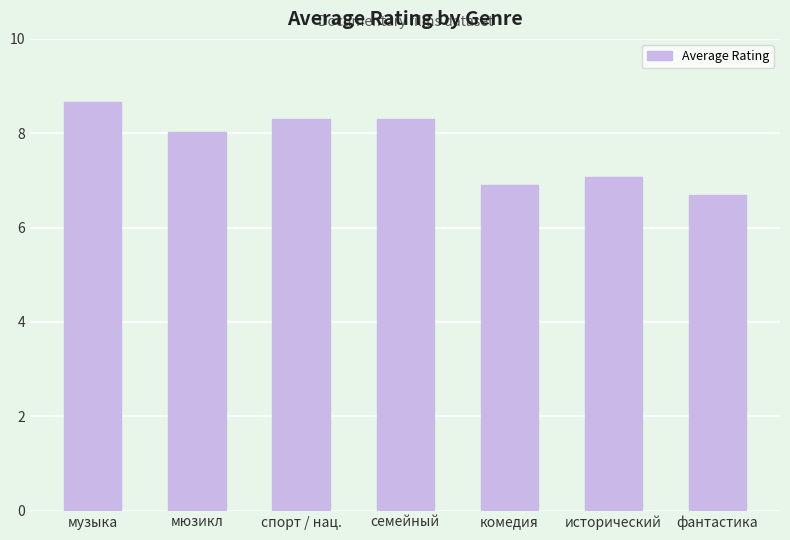

What is the sum of the values at музыка and фантастика?

15.4